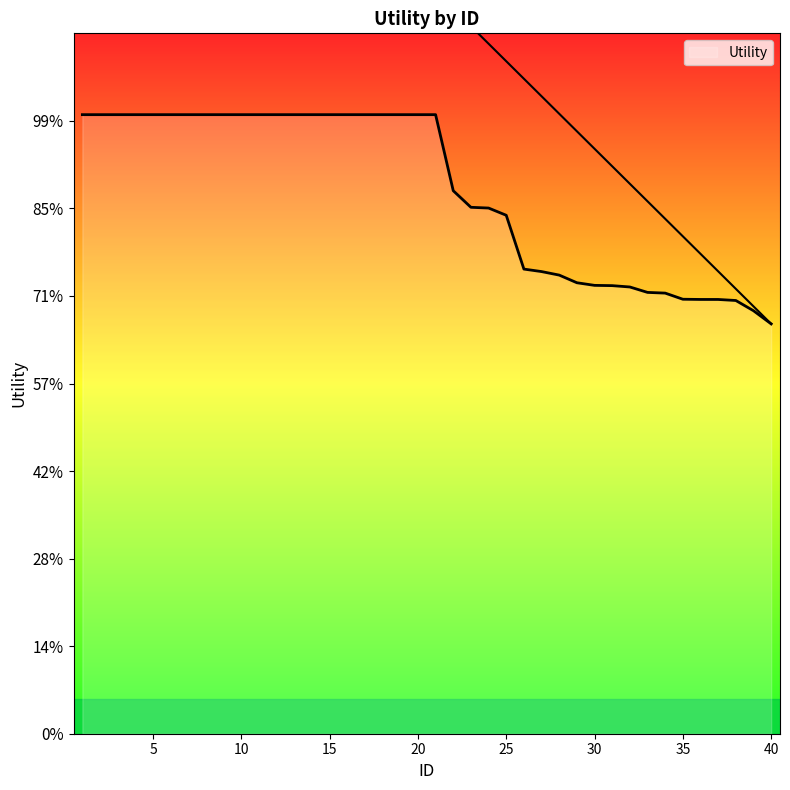

True or false: the data shows 1.6 at 24.

False